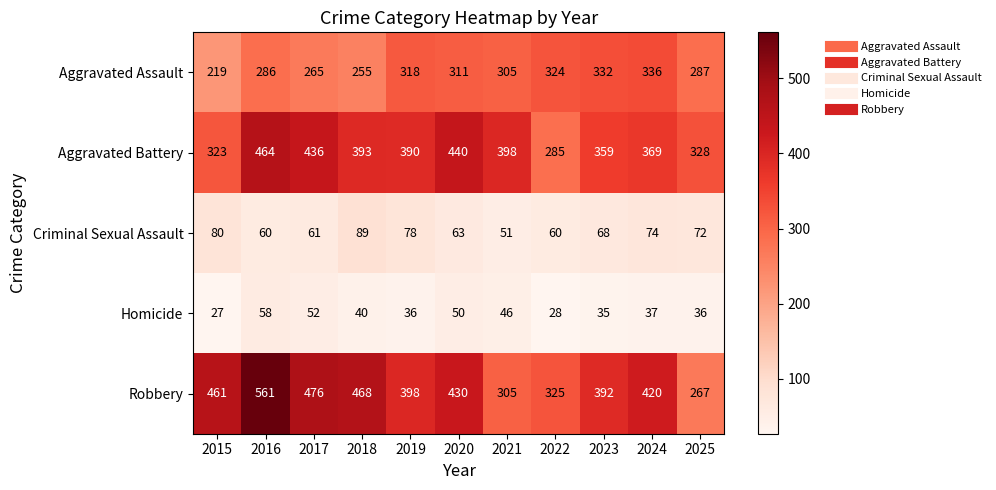

What is the minimum value for Criminal Sexual Assault?

51